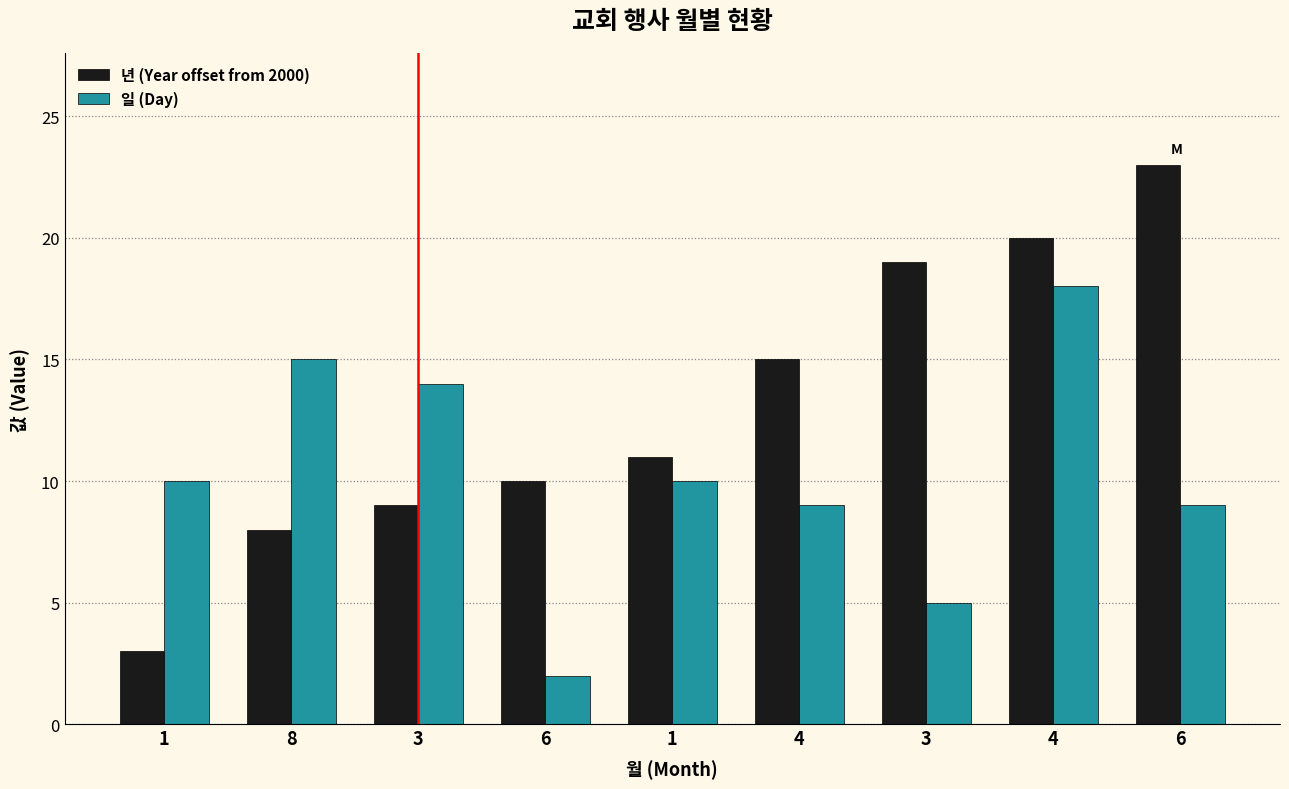

How many bars are there in total?

18